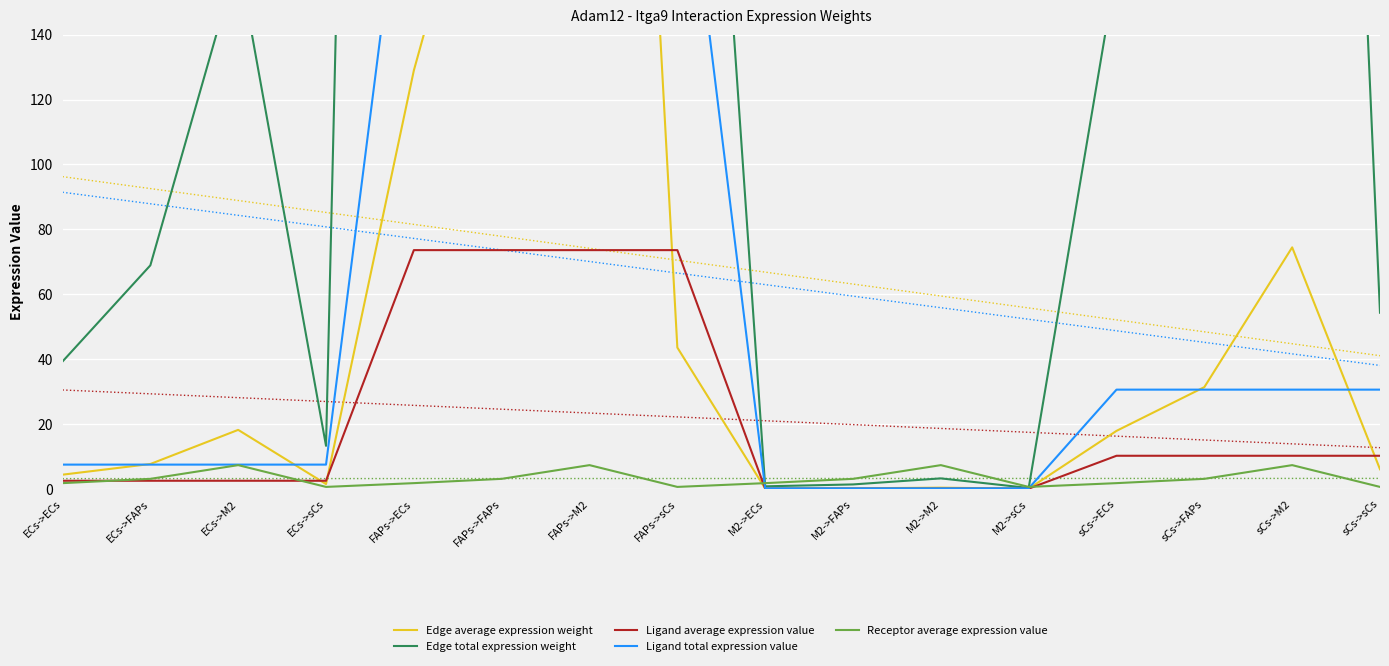

Reading right to left, list all the values displayed in this chart.

Edge average expression weight: sCs->sCs=6.0	sCs->M2=74.4	sCs->FAPs=31.4	sCs->ECs=17.9	M2->sCs=0.0	M2->M2=0.4	M2->FAPs=0.2	M2->ECs=0.1	FAPs->sCs=43.5	FAPs->M2=537.3	FAPs->FAPs=226.3	FAPs->ECs=129.0	ECs->sCs=1.5	ECs->M2=18.2	ECs->FAPs=7.7	ECs->ECs=4.4
Edge total expression weight: sCs->sCs=54.3	sCs->M2=669.9	sCs->FAPs=282.2	sCs->ECs=160.8	M2->sCs=0.3	M2->M2=3.2	M2->FAPs=1.4	M2->ECs=0.8	FAPs->sCs=391.9	FAPs->M2=4836.0	FAPs->FAPs=2037.1	FAPs->ECs=1160.7	ECs->sCs=13.3	ECs->M2=163.5	ECs->FAPs=68.9	ECs->ECs=39.3
Ligand average expression value: sCs->sCs=10.2	sCs->M2=10.2	sCs->FAPs=10.2	sCs->ECs=10.2	M2->sCs=0.0	M2->M2=0.0	M2->FAPs=0.0	M2->ECs=0.0	FAPs->sCs=73.6	FAPs->M2=73.6	FAPs->FAPs=73.6	FAPs->ECs=73.6	ECs->sCs=2.5	ECs->M2=2.5	ECs->FAPs=2.5	ECs->ECs=2.5
Ligand total expression value: sCs->sCs=30.6	sCs->M2=30.6	sCs->FAPs=30.6	sCs->ECs=30.6	M2->sCs=0.1	M2->M2=0.1	M2->FAPs=0.1	M2->ECs=0.1	FAPs->sCs=220.7	FAPs->M2=220.7	FAPs->FAPs=220.7	FAPs->ECs=220.7	ECs->sCs=7.5	ECs->M2=7.5	ECs->FAPs=7.5	ECs->ECs=7.5
Receptor average expression value: sCs->sCs=0.6	sCs->M2=7.3	sCs->FAPs=3.1	sCs->ECs=1.8	M2->sCs=0.6	M2->M2=7.3	M2->FAPs=3.1	M2->ECs=1.8	FAPs->sCs=0.6	FAPs->M2=7.3	FAPs->FAPs=3.1	FAPs->ECs=1.8	ECs->sCs=0.6	ECs->M2=7.3	ECs->FAPs=3.1	ECs->ECs=1.8